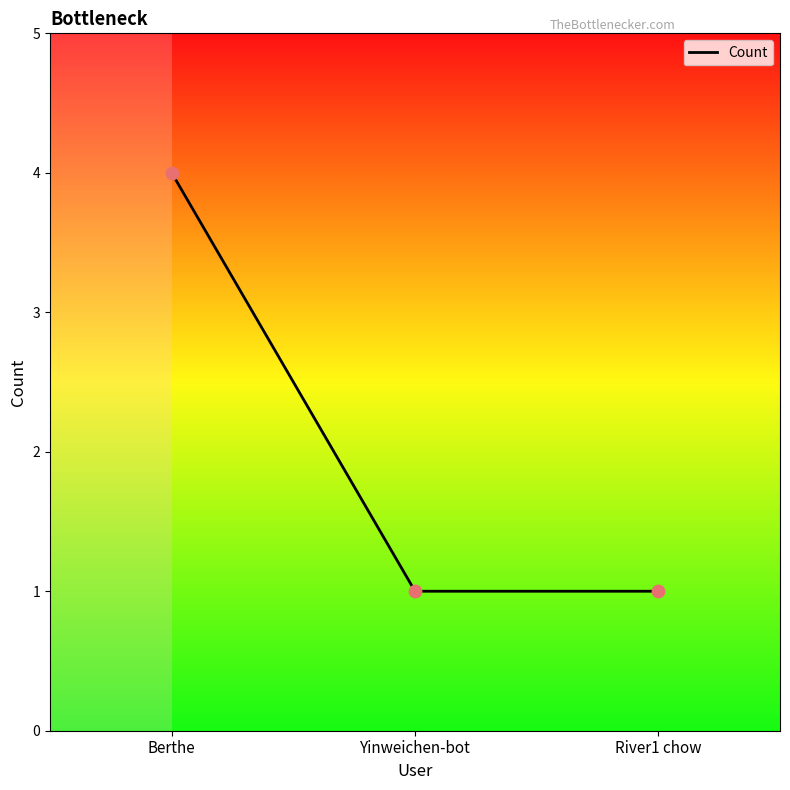

Between Yinweichen-bot and Berthe, which is larger?

Berthe